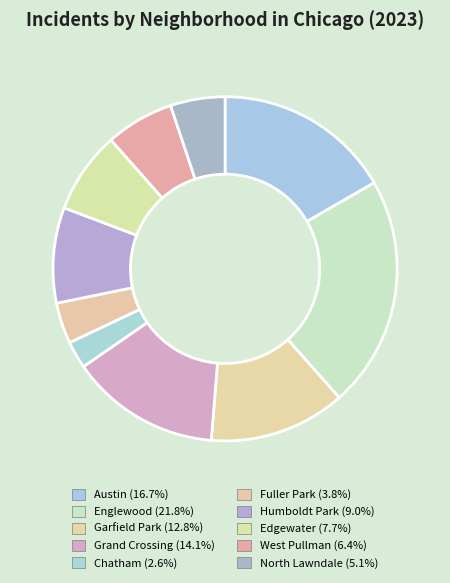

True or false: Chatham accounts for 3% of the total.

True